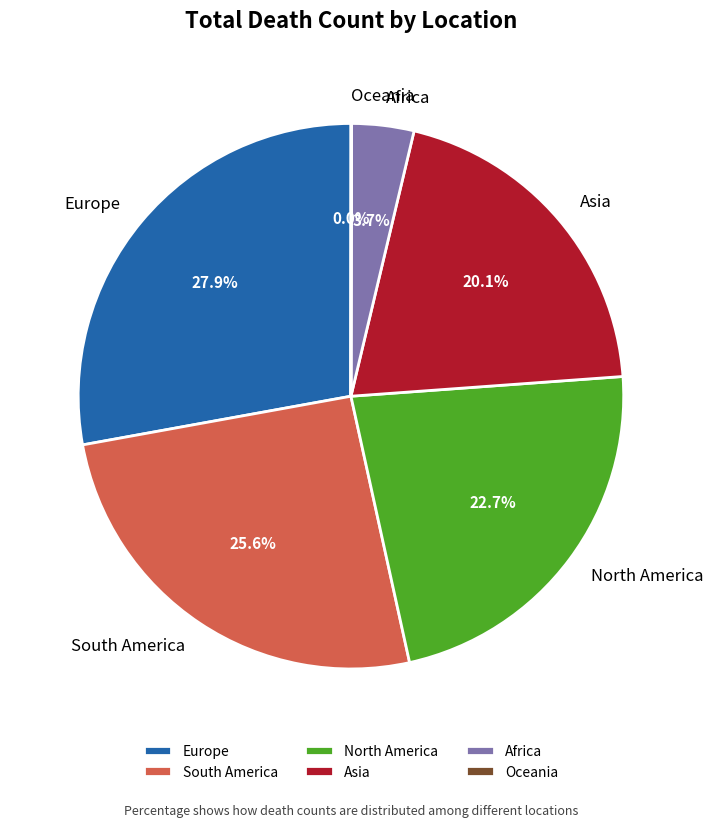

To the nearest percent, what percentage of the pie is North America?

23%